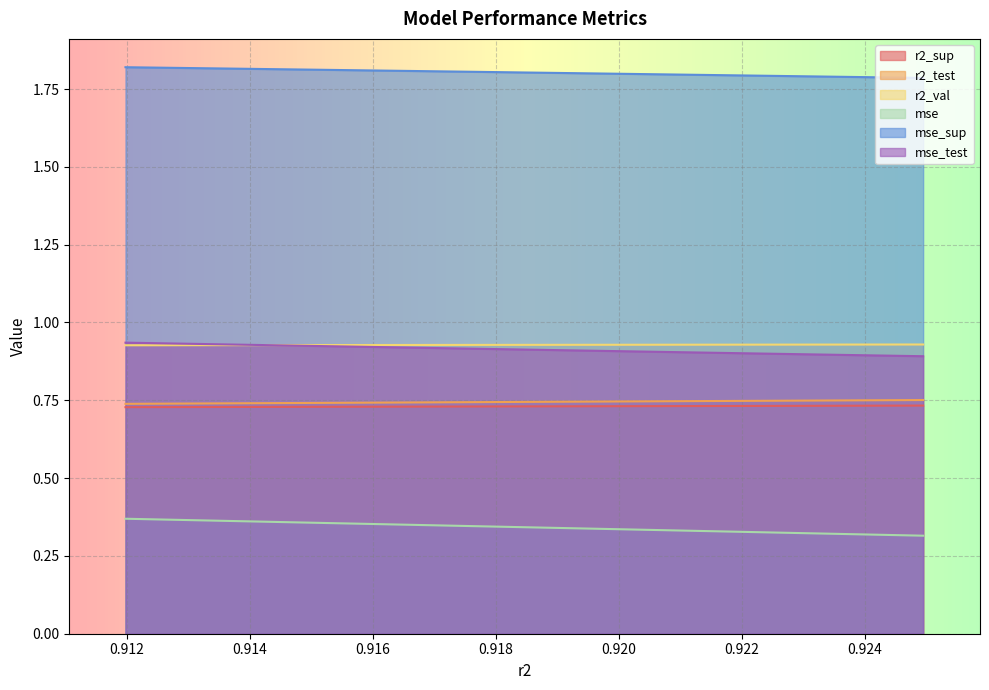

Between model_18_12_5 and model_18_12_0, which is larger?

model_18_12_5